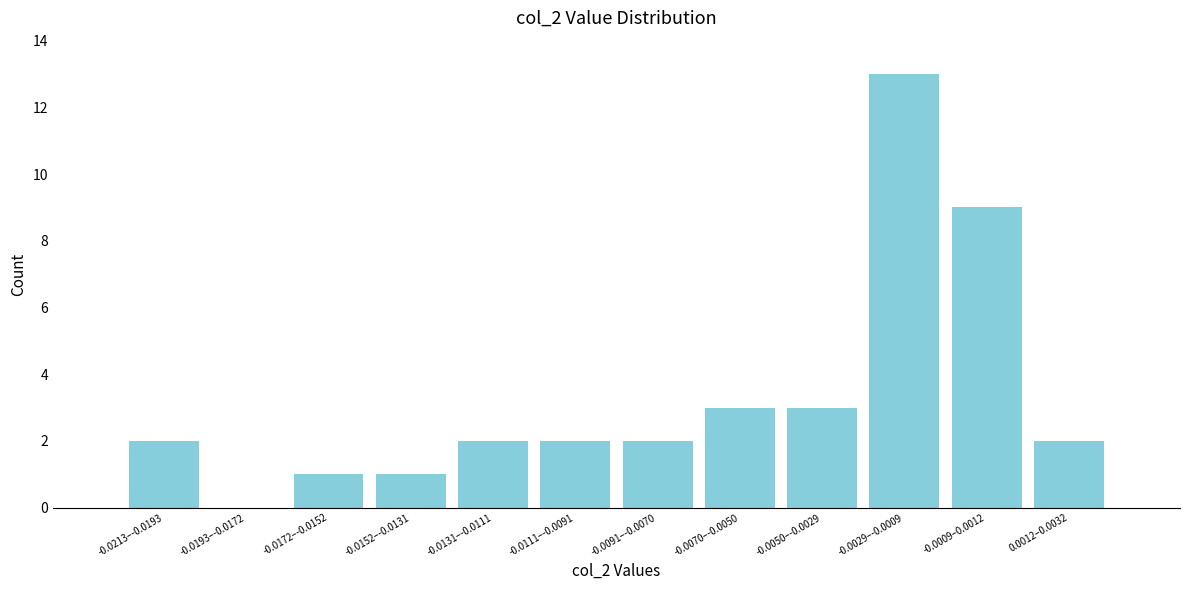

Reading left to right, extract all data points from this chart.

-0.0213–-0.0193=2	-0.0193–-0.0172=0	-0.0172–-0.0152=1	-0.0152–-0.0131=1	-0.0131–-0.0111=2	-0.0111–-0.0091=2	-0.0091–-0.0070=2	-0.0070–-0.0050=3	-0.0050–-0.0029=3	-0.0029–-0.0009=13	-0.0009–0.0012=9	0.0012–0.0032=2